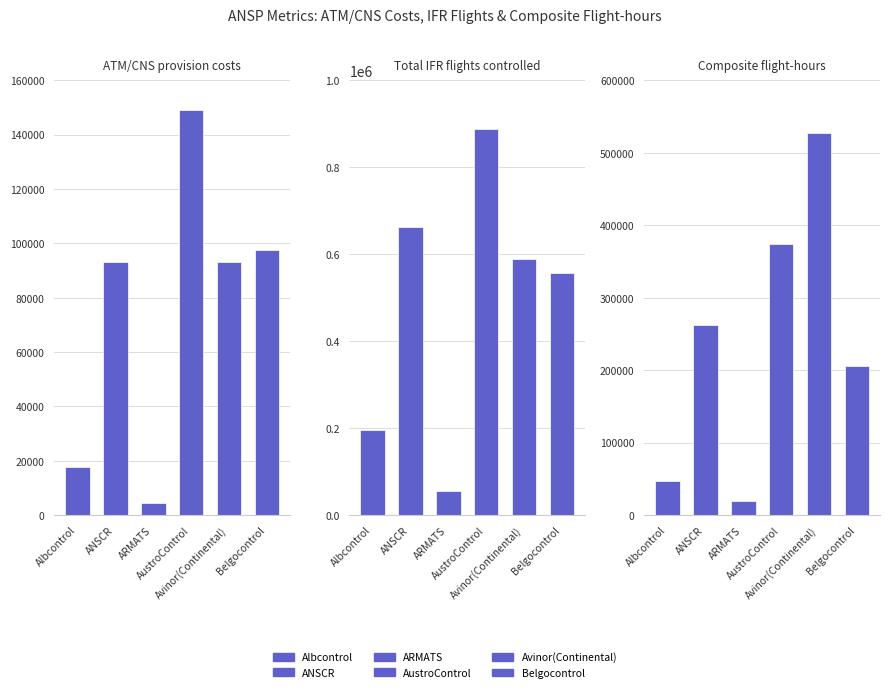

Reading right to left, transcribe all the data shown in this chart.

ATM/CNS provision costs: Belgocontrol=97674	Avinor(Continental)=93237	AustroControl=149247	ARMATS=4291	ANSCR=93034	Albcontrol=17612
Total IFR flights controlled: Belgocontrol=557312	Avinor(Continental)=589211	AustroControl=888751	ARMATS=55536	ANSCR=662571	Albcontrol=195230
Composite flight-hours: Belgocontrol=205602	Avinor(Continental)=527103	AustroControl=373835	ARMATS=19650	ANSCR=262997	Albcontrol=46445